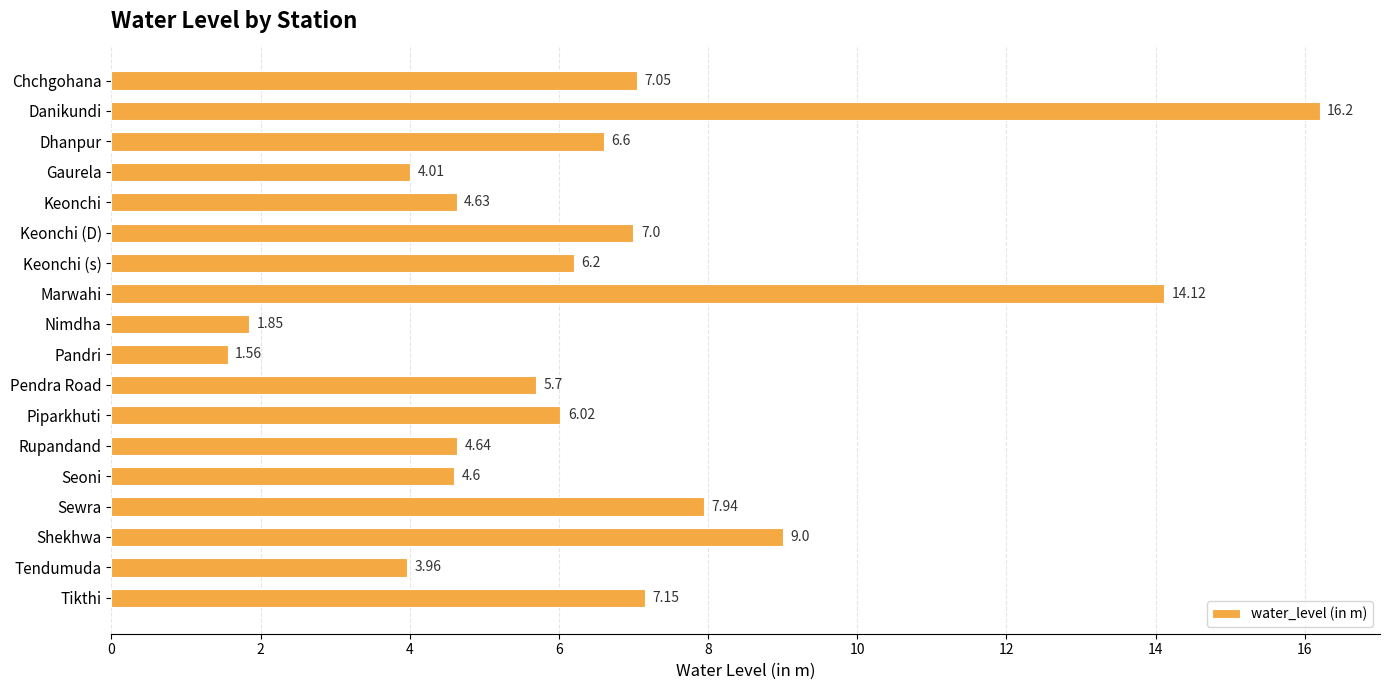

Approximately how many times larger is the value at Keonchi (D) compared to Keonchi (s)?

1.1